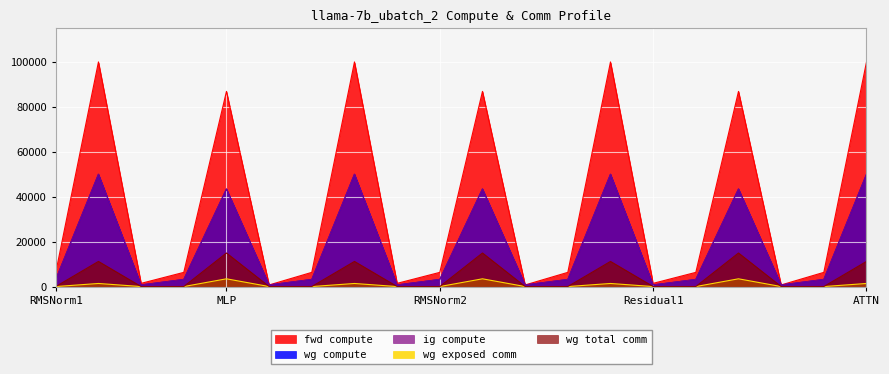

True or false: ig compute has a value of 63970.6 at MLP.

False